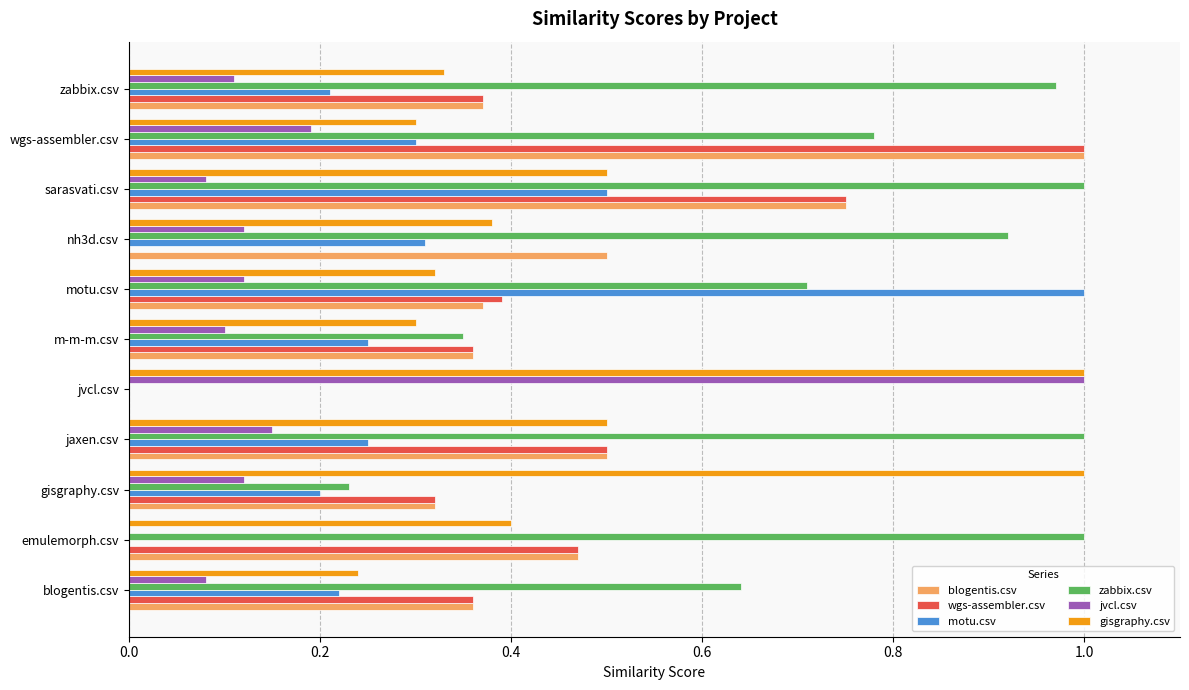

What is the sum of the blogentis.csv values at m-m-m.csv and zabbix.csv?

0.7